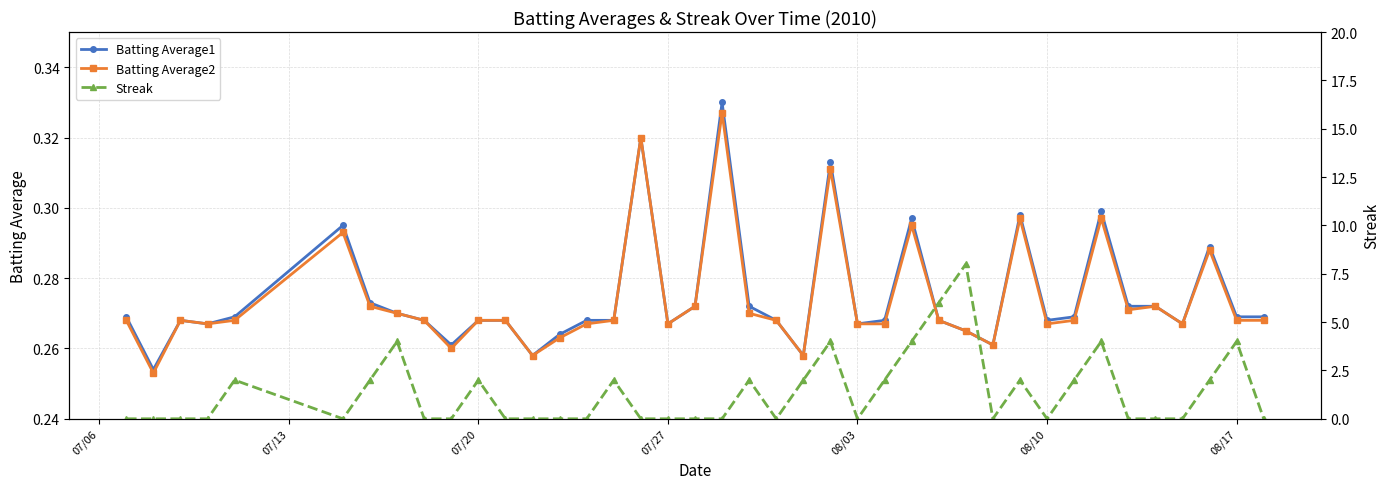

Count the Streak values in the range 0 to 2.

33